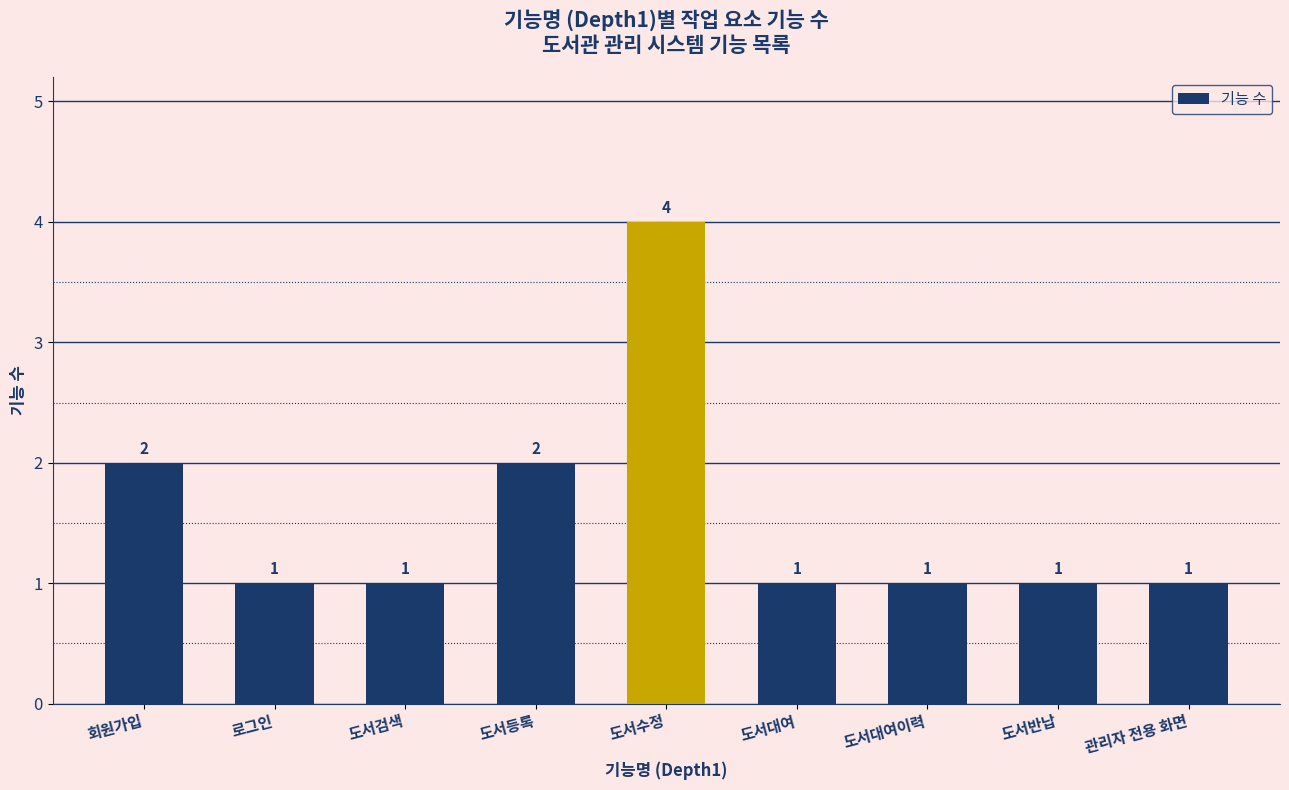

What value does the data have at 도서반납?

1